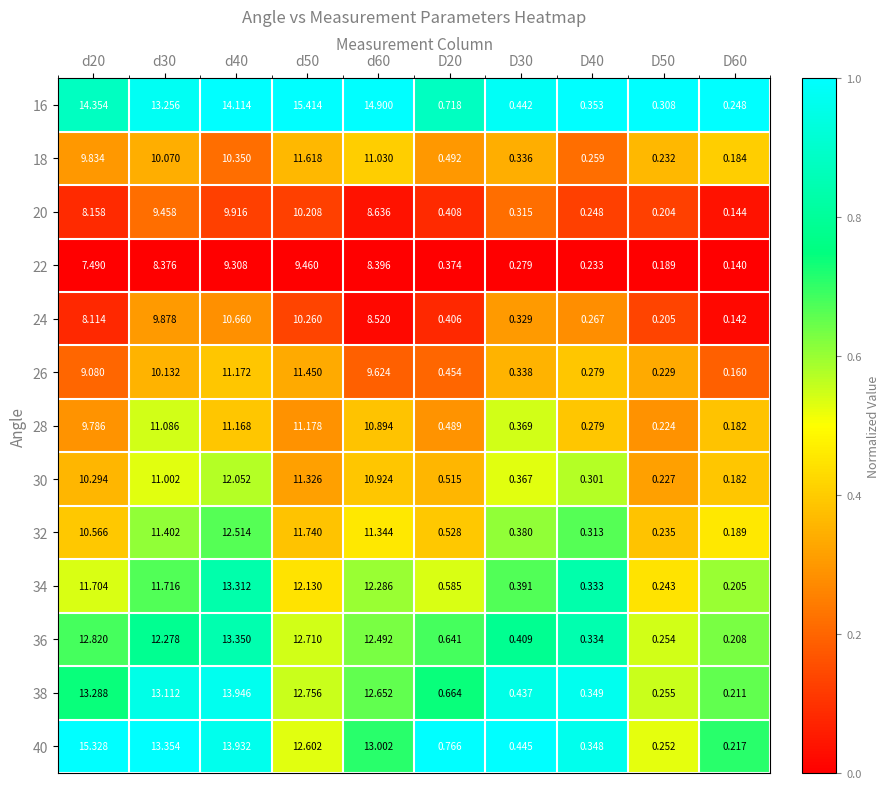

At which category is the sum across all series the highest?

d40